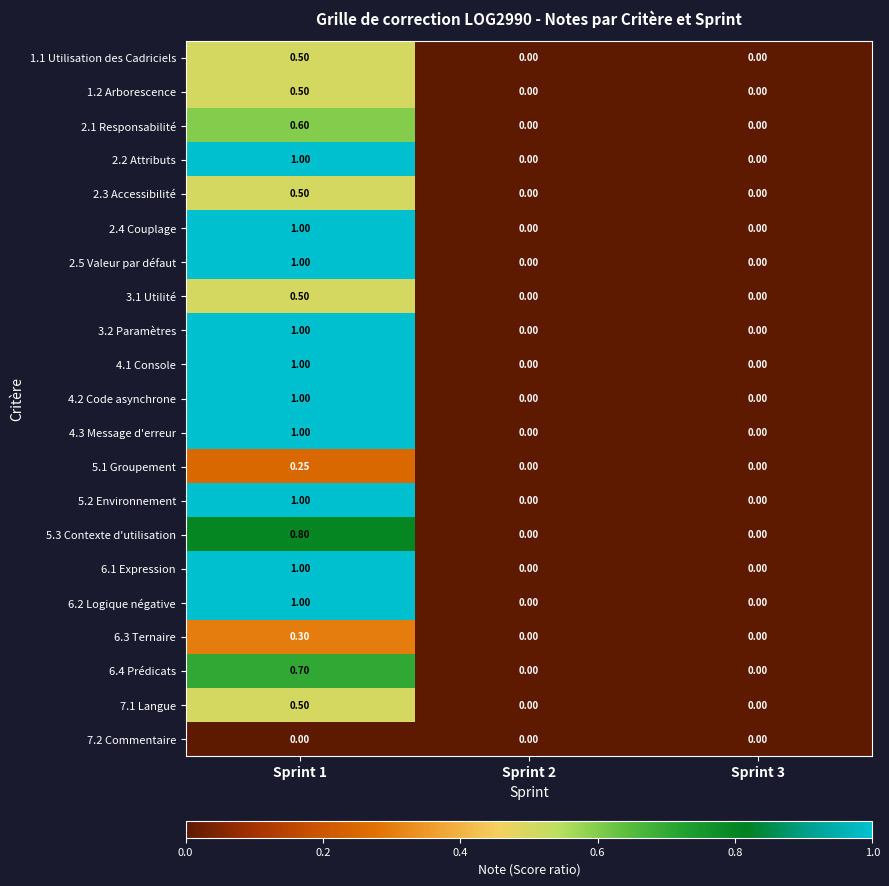

What is the maximum value shown in the chart?

1.0